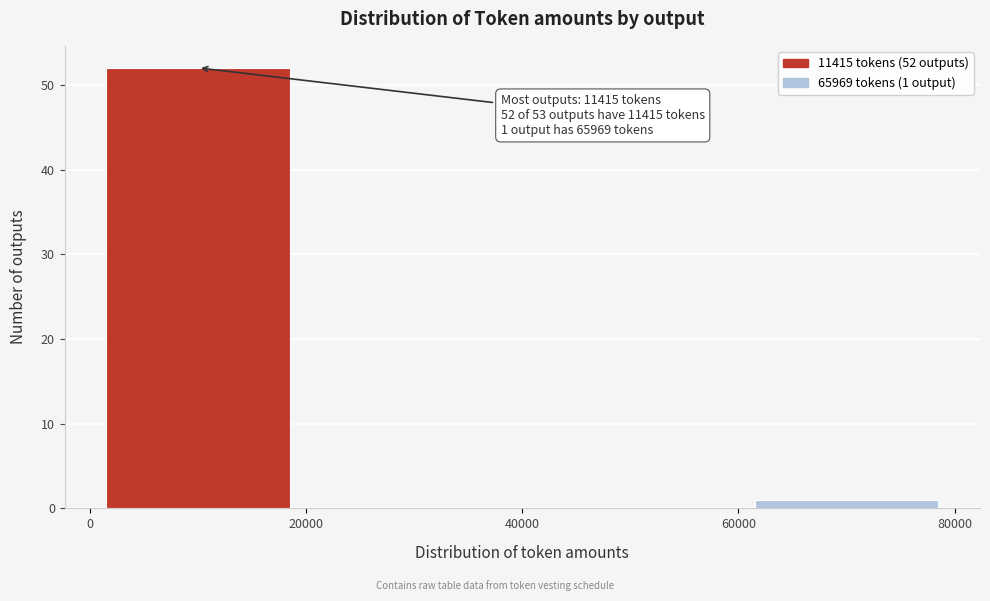

Which range on the x-axis has the tallest bar?

0 to 20000